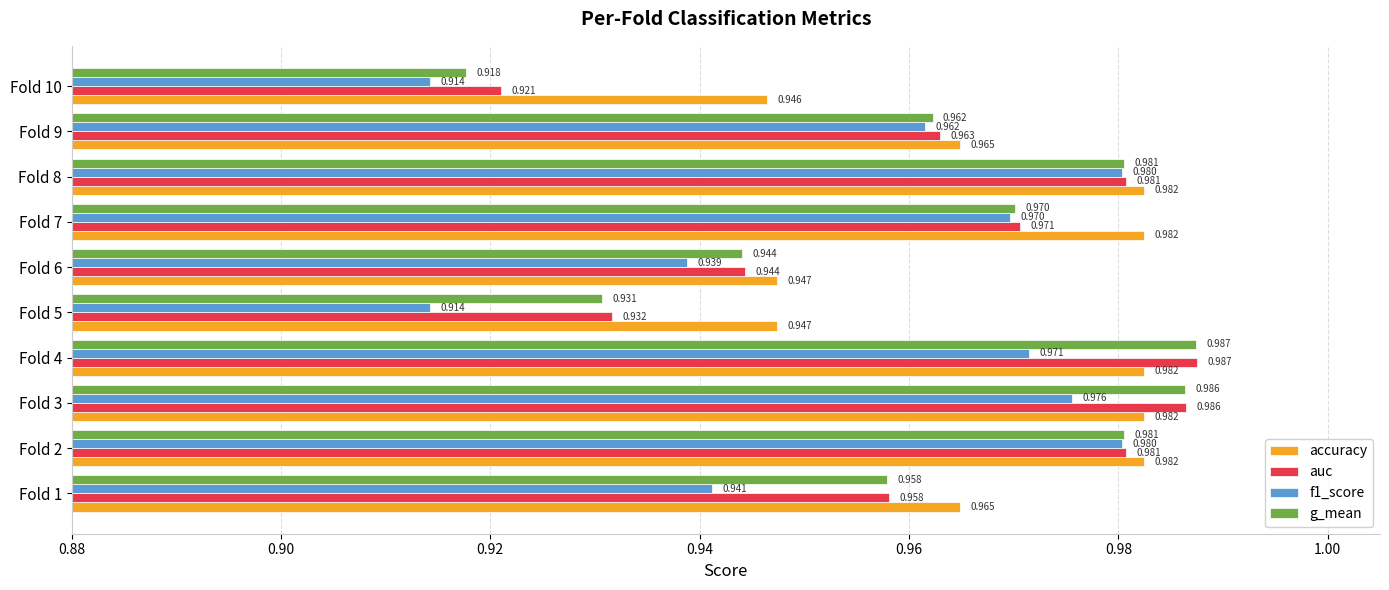

Which series has the largest range (max minus min)?

g_mean